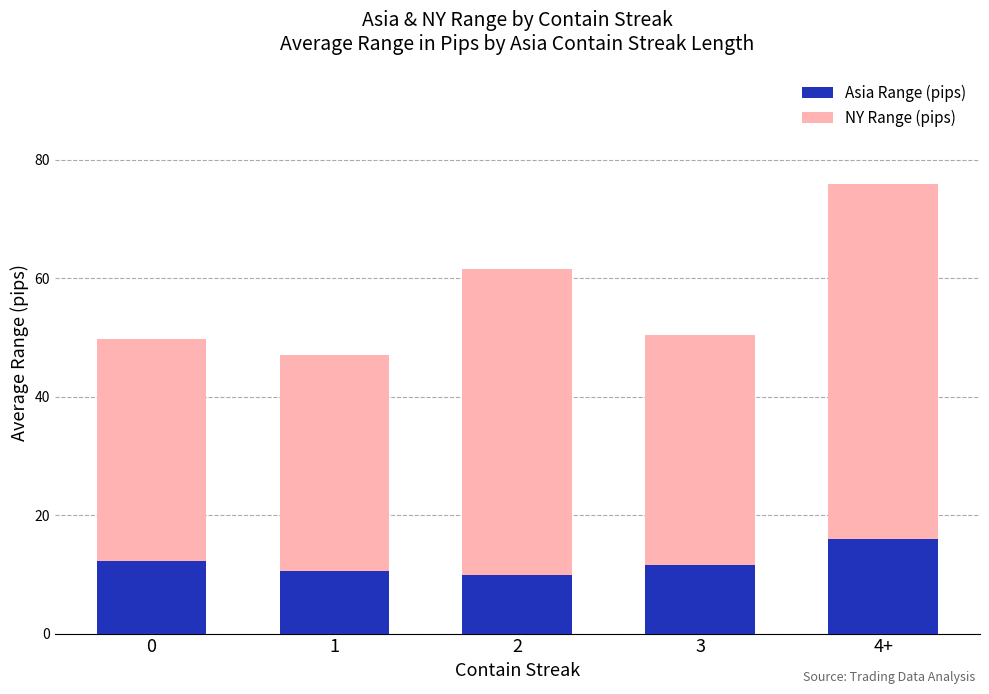

True or false: Asia Range (pips) has a value of 10.1 at 4+.

False